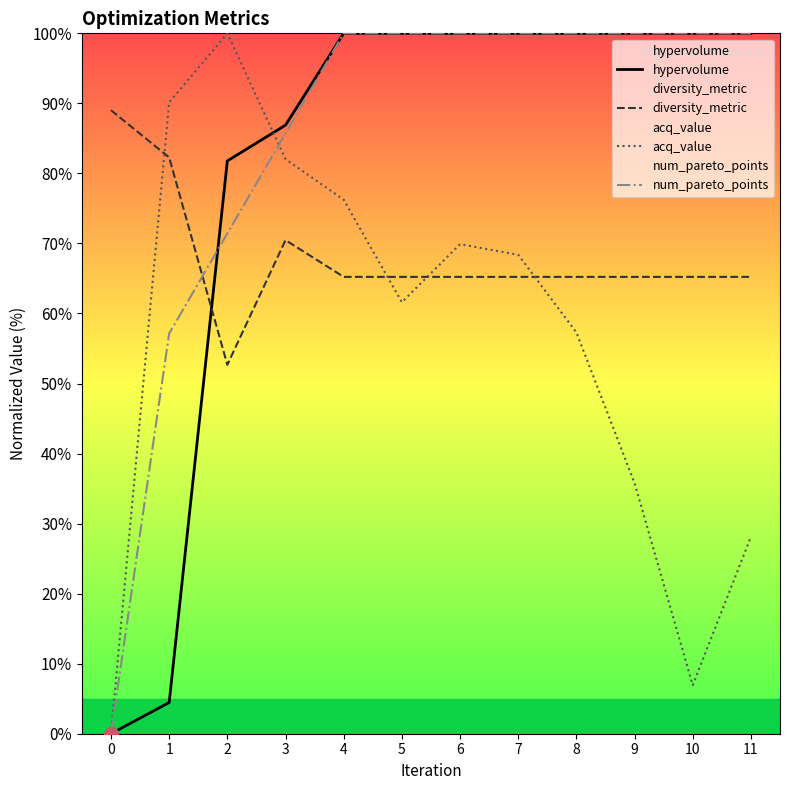

Which series has the largest total across all categories?

num_pareto_points